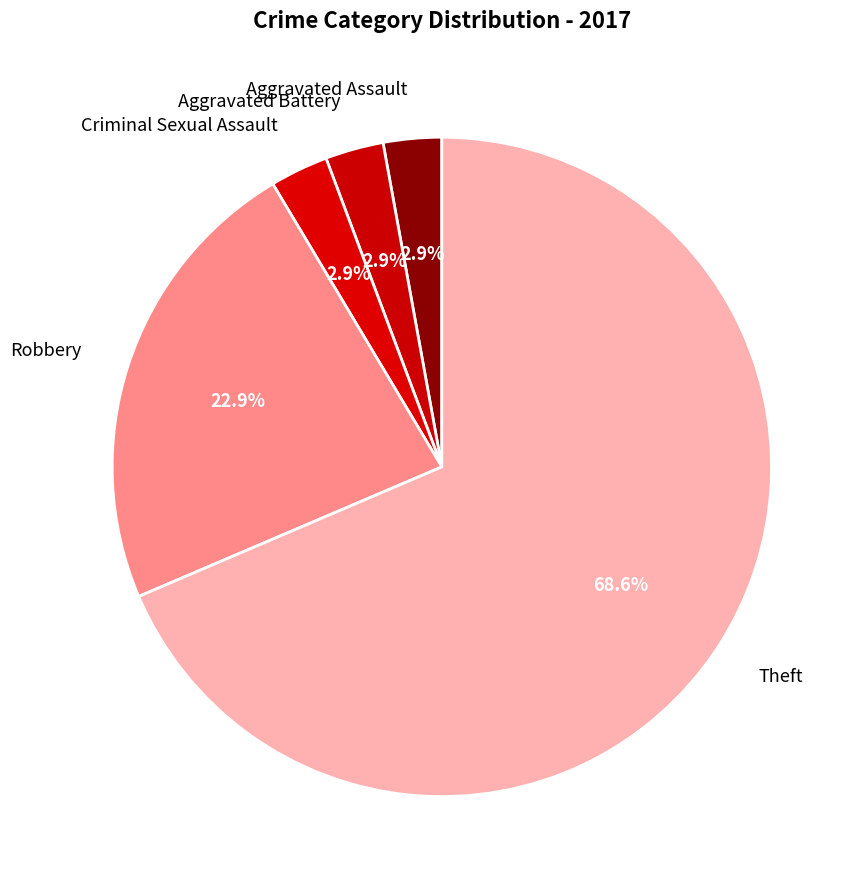

To the nearest percent, what is the difference between the largest and smallest slice percentages?

66%